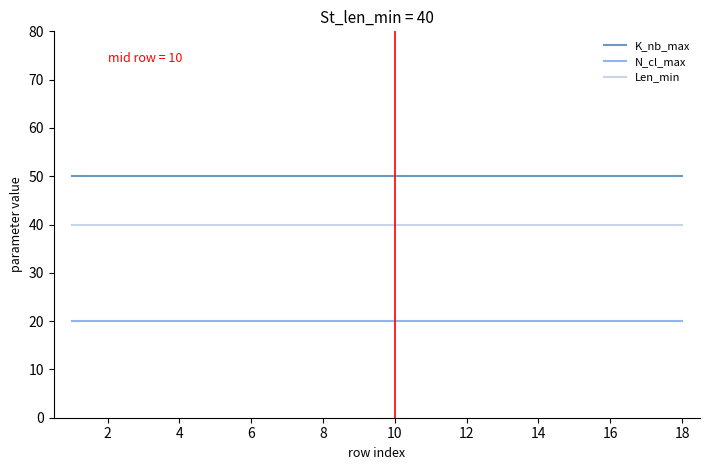

True or false: K_nb_max and N_cl_max intersect in this chart.

False